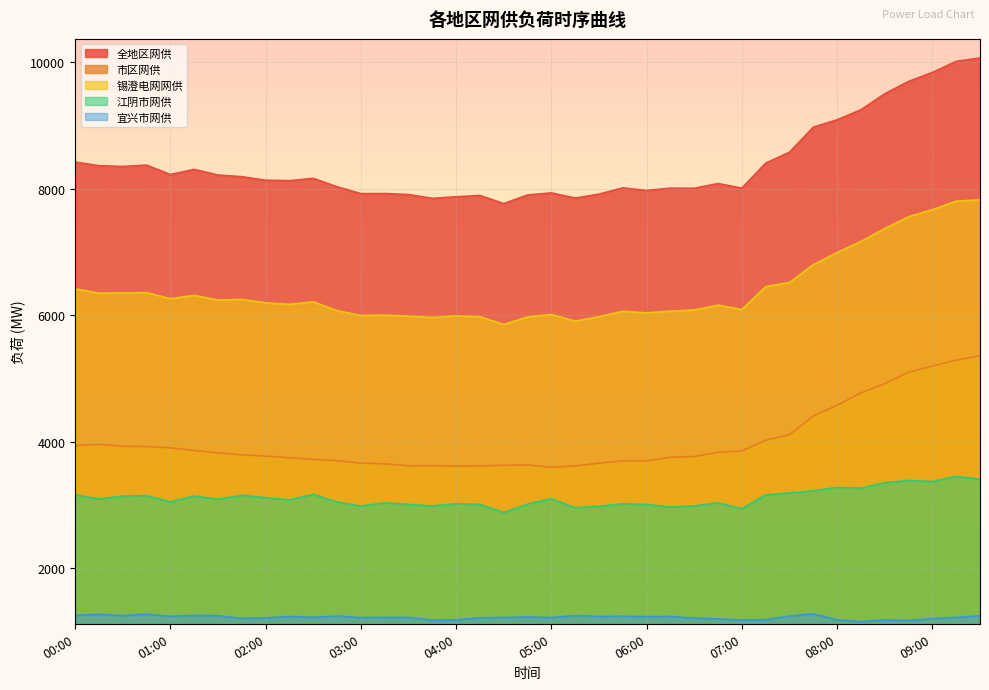

True or false: 全地区网供 has a value of 7849 at 05:15.

True